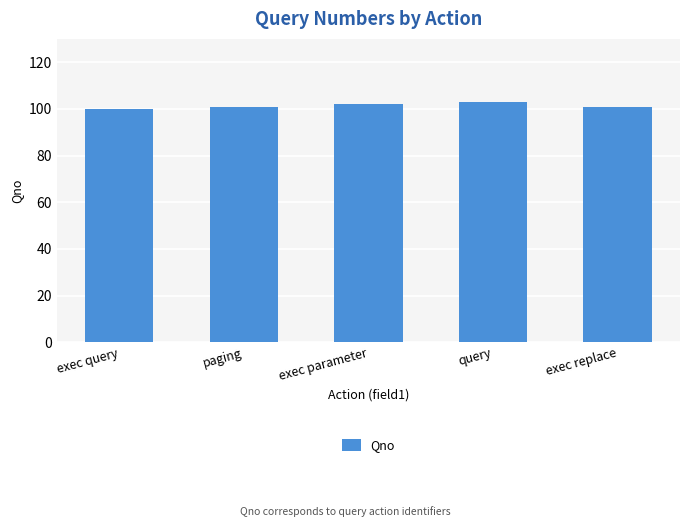

What is the sum of the values at exec query and query?

203